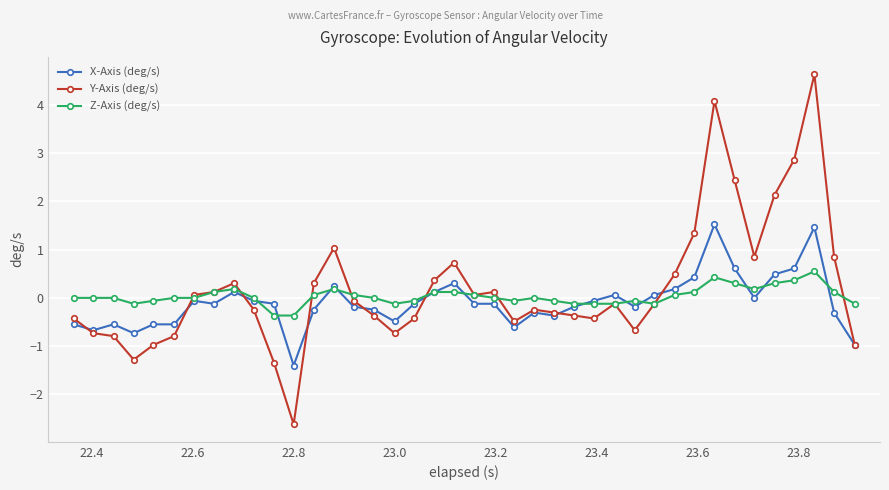

What is the greatest value displayed?

4.6